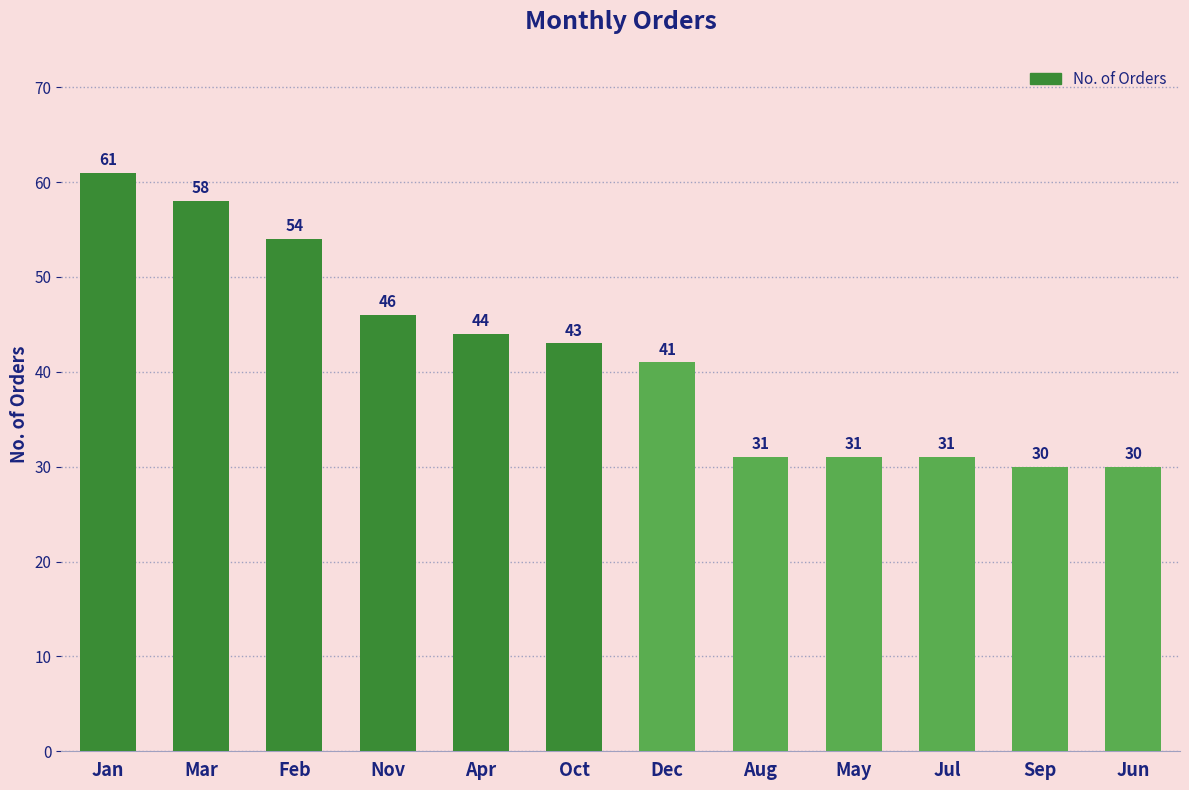

True or false: the data shows 46 at Nov.

True